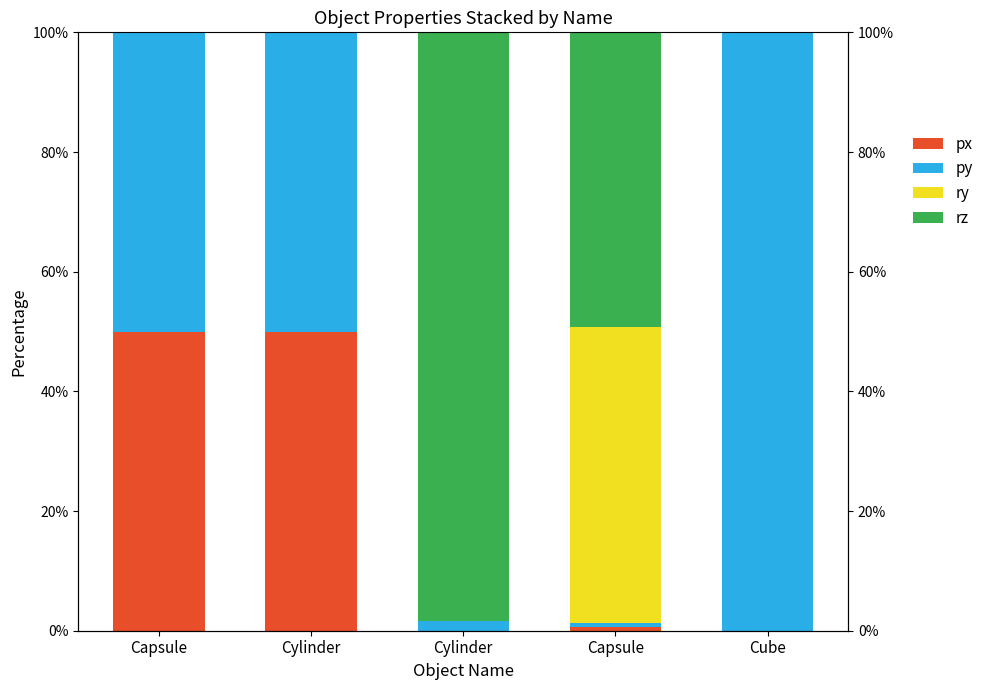

Rank the categories by px value from lowest to highest.

Cylinder, Cube, Capsule, Capsule, Cylinder